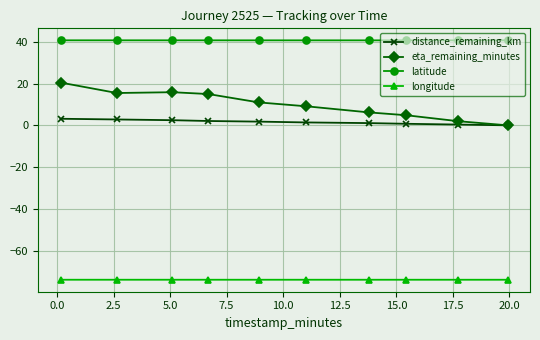

What is the sum of all eta_remaining_minutes values?

99.9